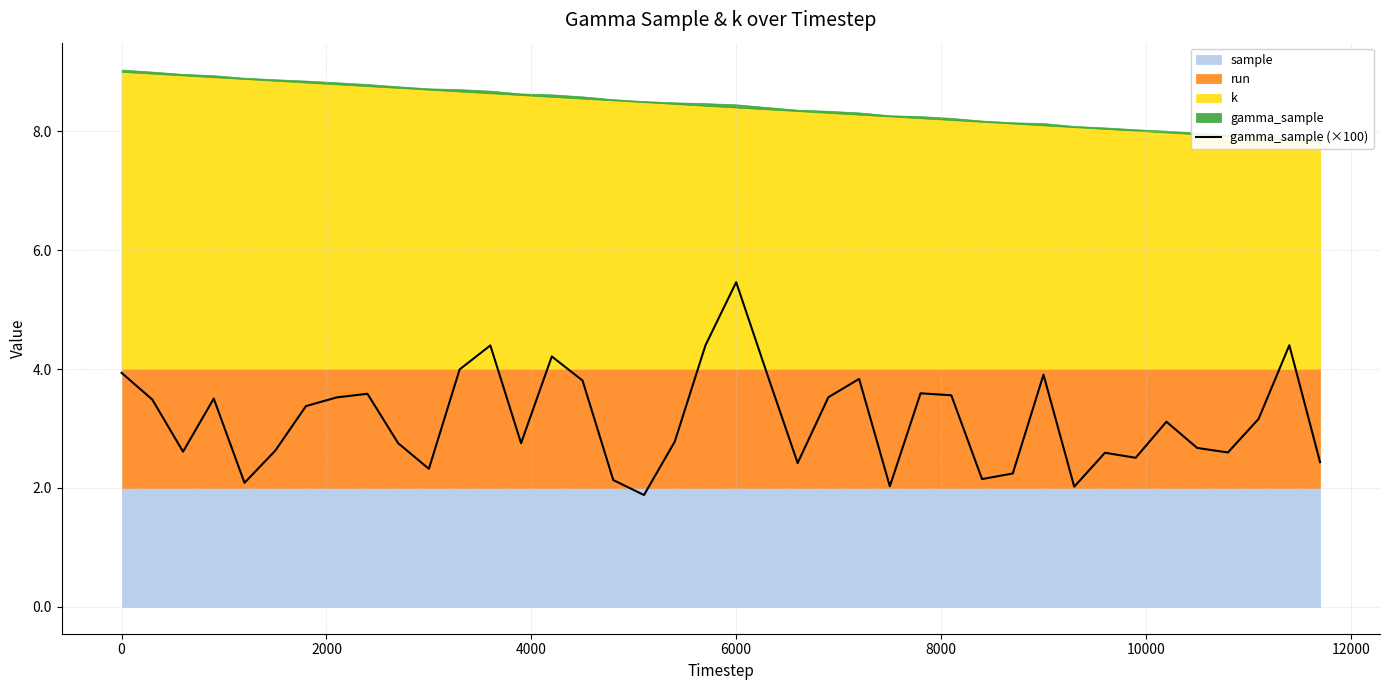

True or false: gamma_sample (×100) has a value of 5.9 at 0.

False